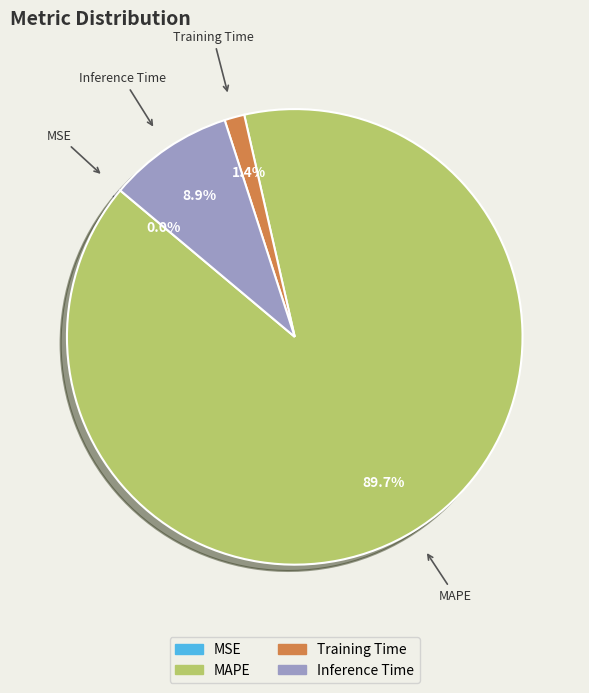

Is there a majority slice in this chart?

Yes